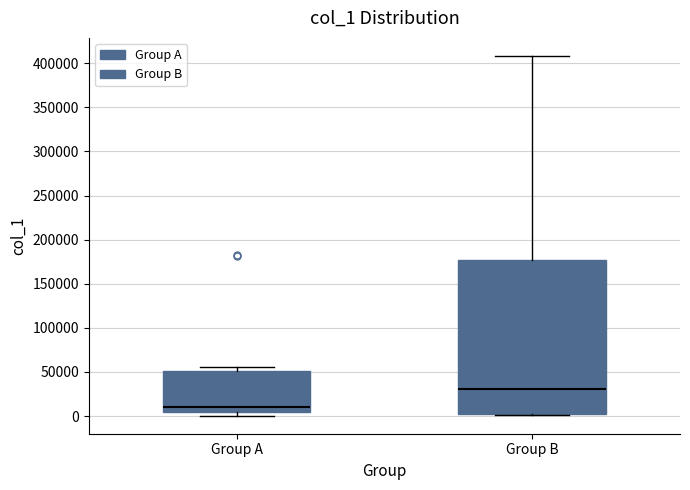

Where does the median line of the box for Group A sit on the y-axis? The values are not printed on the chart, so give them approximately, as read against the axis.

10000